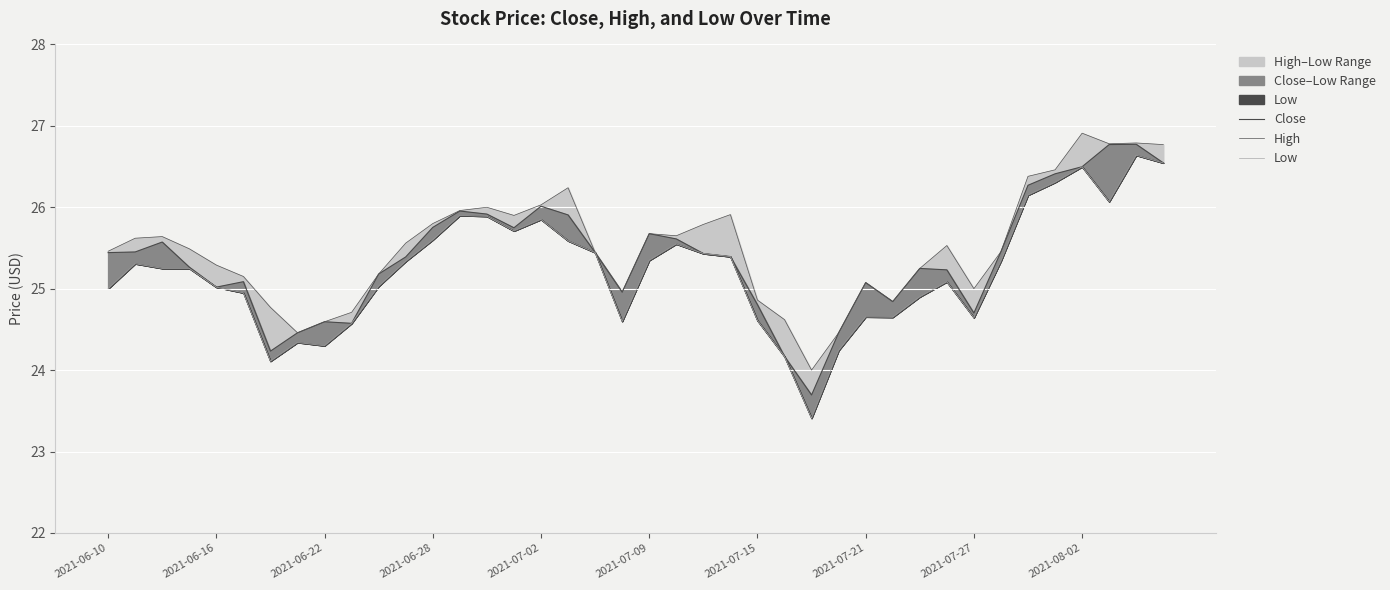

Reading left to right, list all the values displayed in this chart.

Close: 25.4	25.5	25.6	25.3	25.0	25.1	24.2	24.5	24.6	24.6	25.2	25.4	25.8	26.0	25.9	25.7	26.0	25.9	25.4	25.0	25.7	25.6	25.4	25.4	24.8	24.2	23.7	24.5	25.1	24.8	25.2	25.2	24.7	25.5	26.3	26.4	26.5	26.8	26.8	26.5
High: 25.5	25.6	25.6	25.5	25.3	25.1	24.8	24.5	24.6	24.7	25.2	25.6	25.8	26.0	26.0	25.9	26.0	26.2	25.4	25.0	25.7	25.6	25.8	25.9	24.9	24.6	24.0	24.5	25.1	24.8	25.2	25.5	25.0	25.5	26.4	26.5	26.9	26.8	26.8	26.8
Low: 25.0	25.3	25.2	25.2	25.0	24.9	24.1	24.3	24.3	24.6	25.0	25.3	25.6	25.9	25.9	25.7	25.9	25.6	25.4	24.6	25.3	25.6	25.4	25.4	24.6	24.2	23.4	24.2	24.7	24.6	24.9	25.1	24.6	25.3	26.1	26.3	26.5	26.1	26.6	26.5